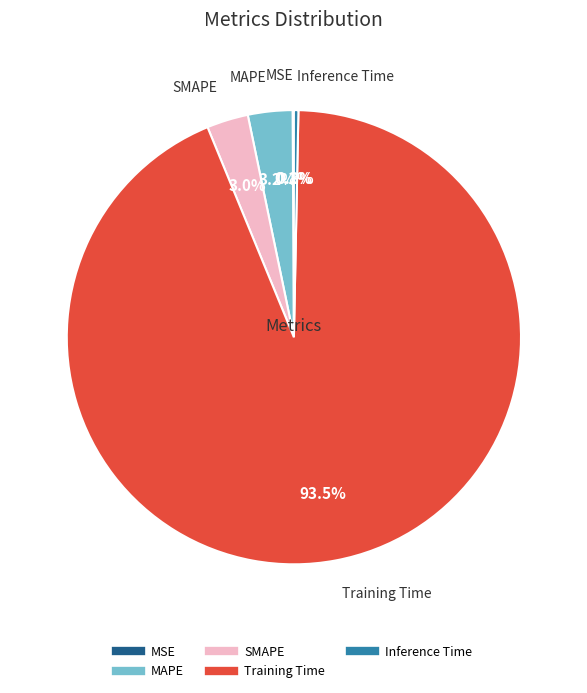

What is the largest slice in the pie chart?

Training Time